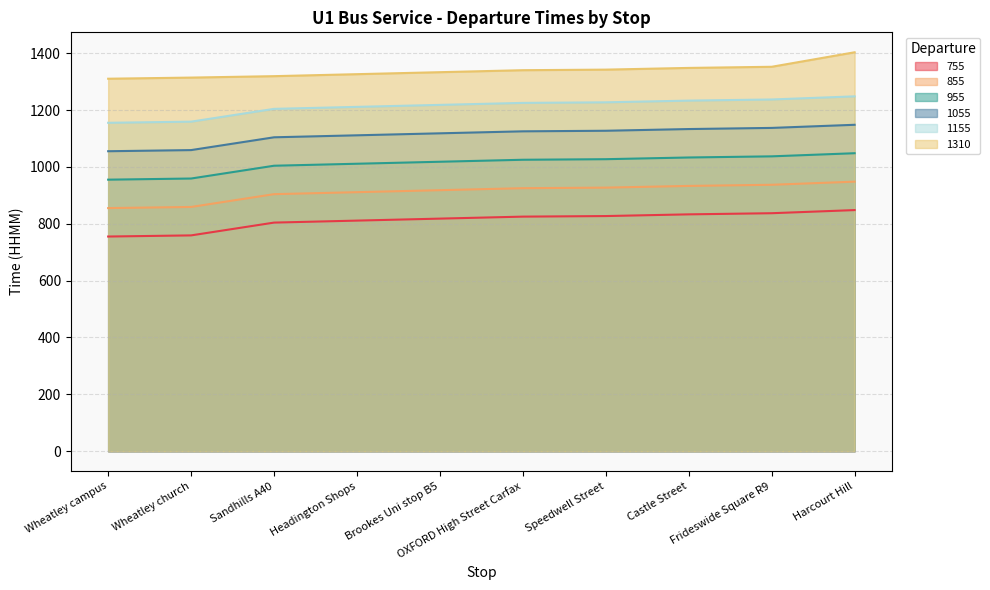

Which series has the largest total across all categories?

1310